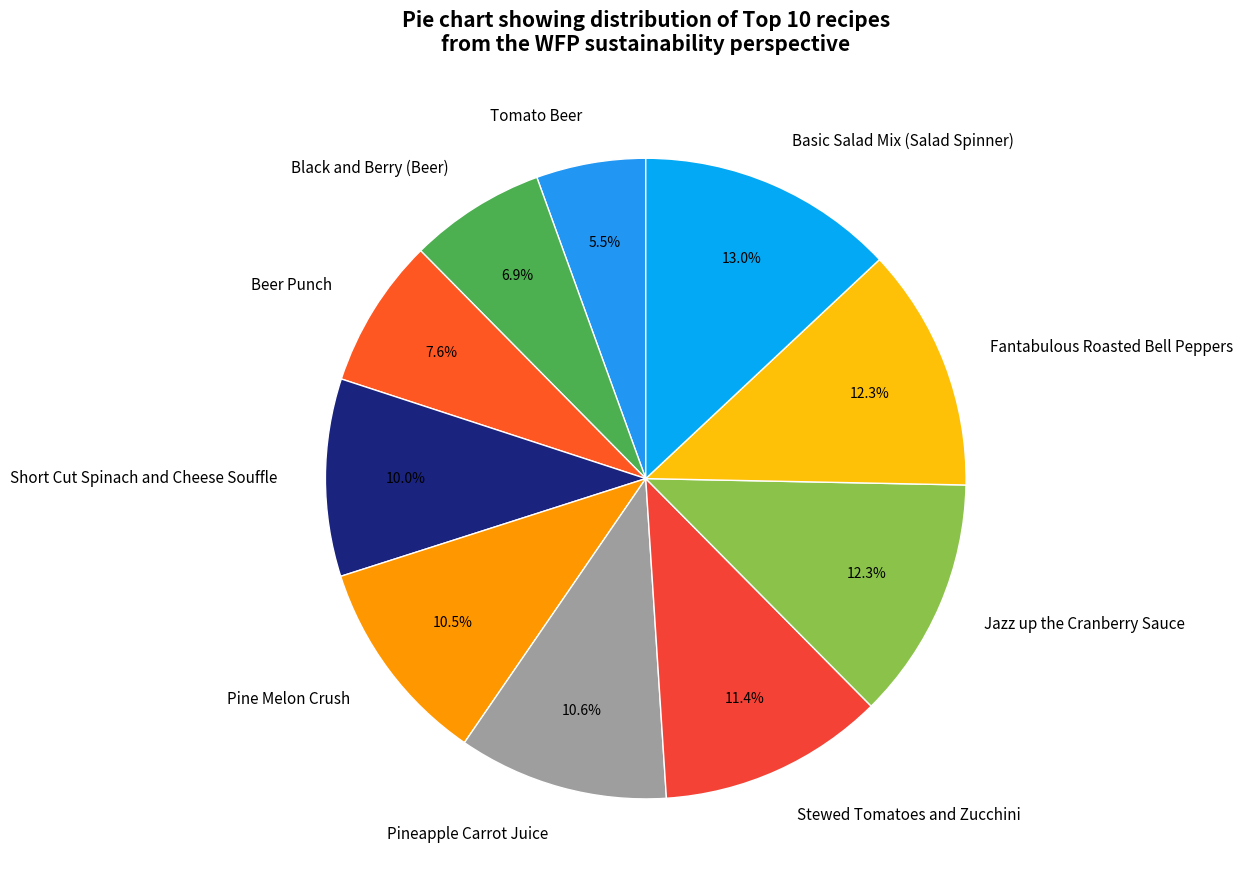

Between Beer Punch and Pineapple Carrot Juice, which is larger?

Pineapple Carrot Juice